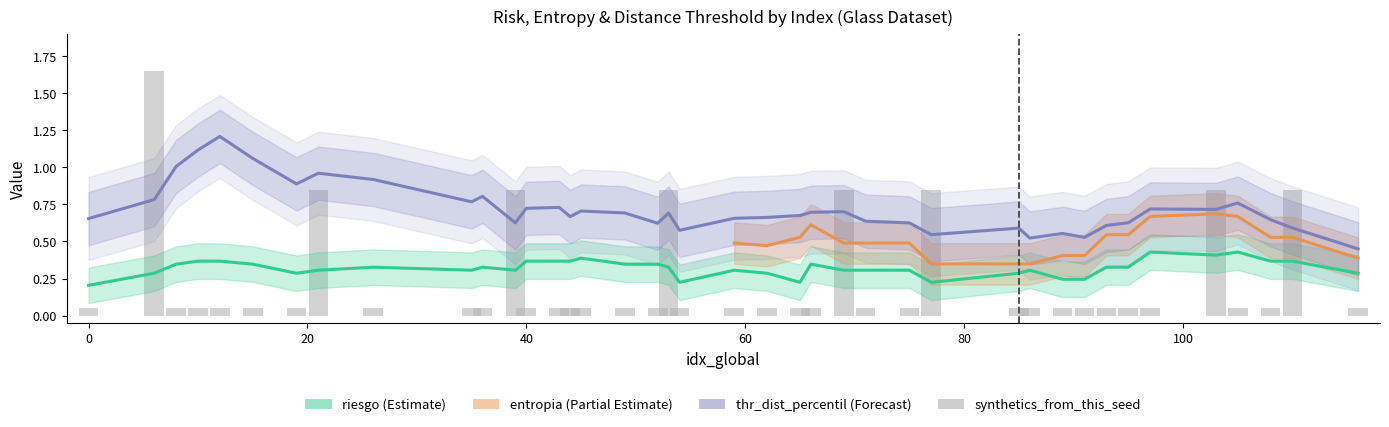

Does the chart contain any negative values?

No